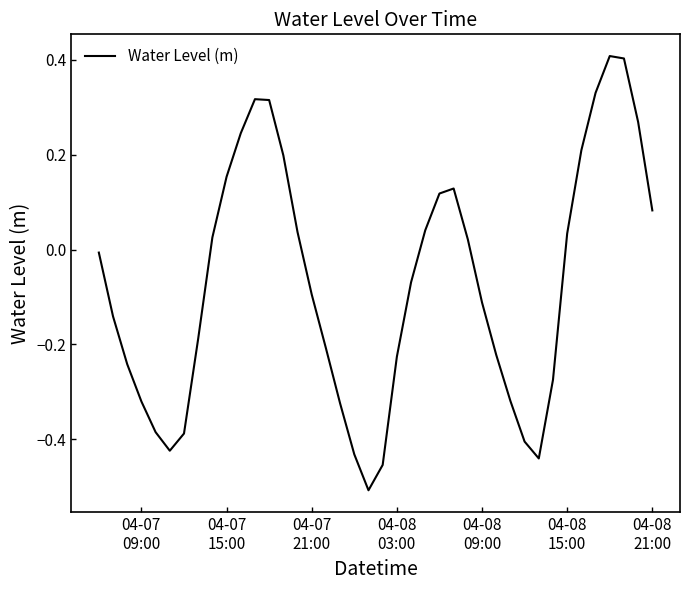

What is the maximum value shown in the chart?

0.4